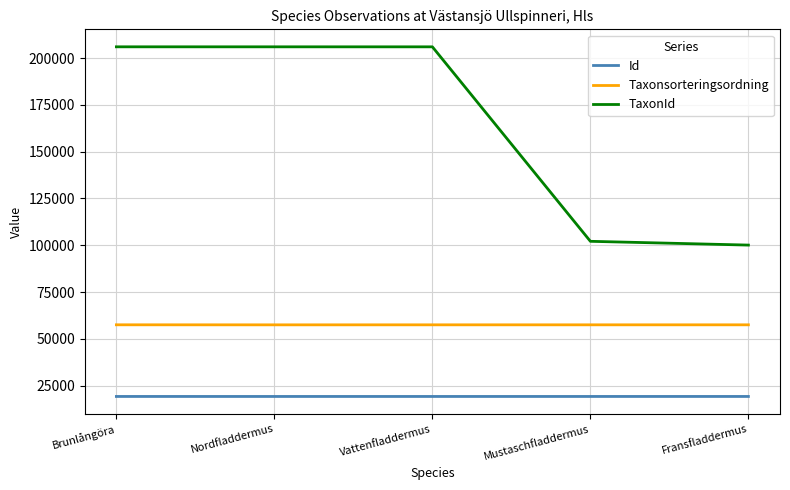

What is the total value across all series at Mustaschfladdermus?

178818